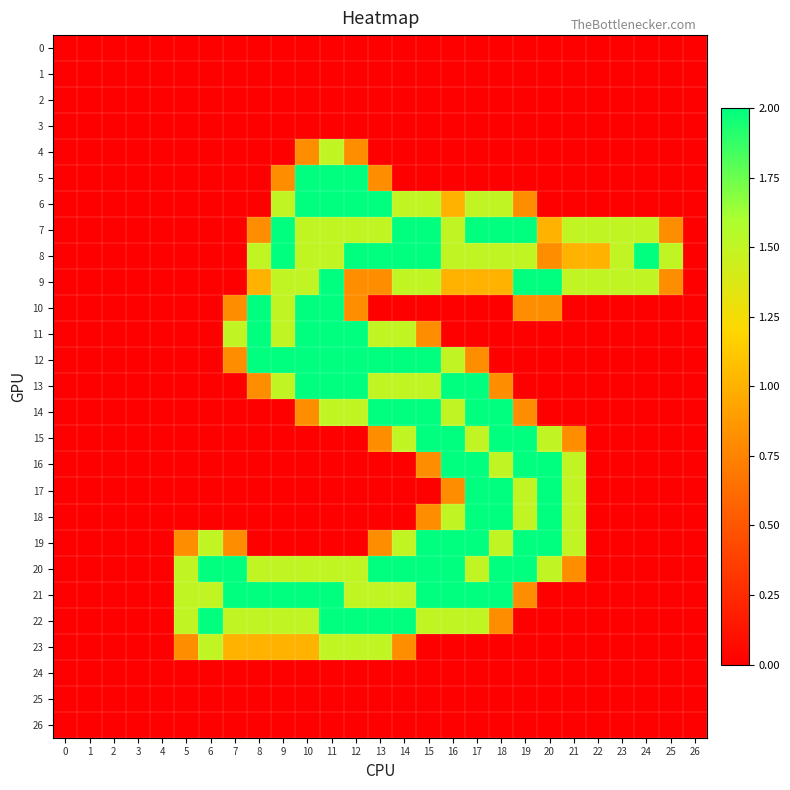

How many series are shown in this chart?

27